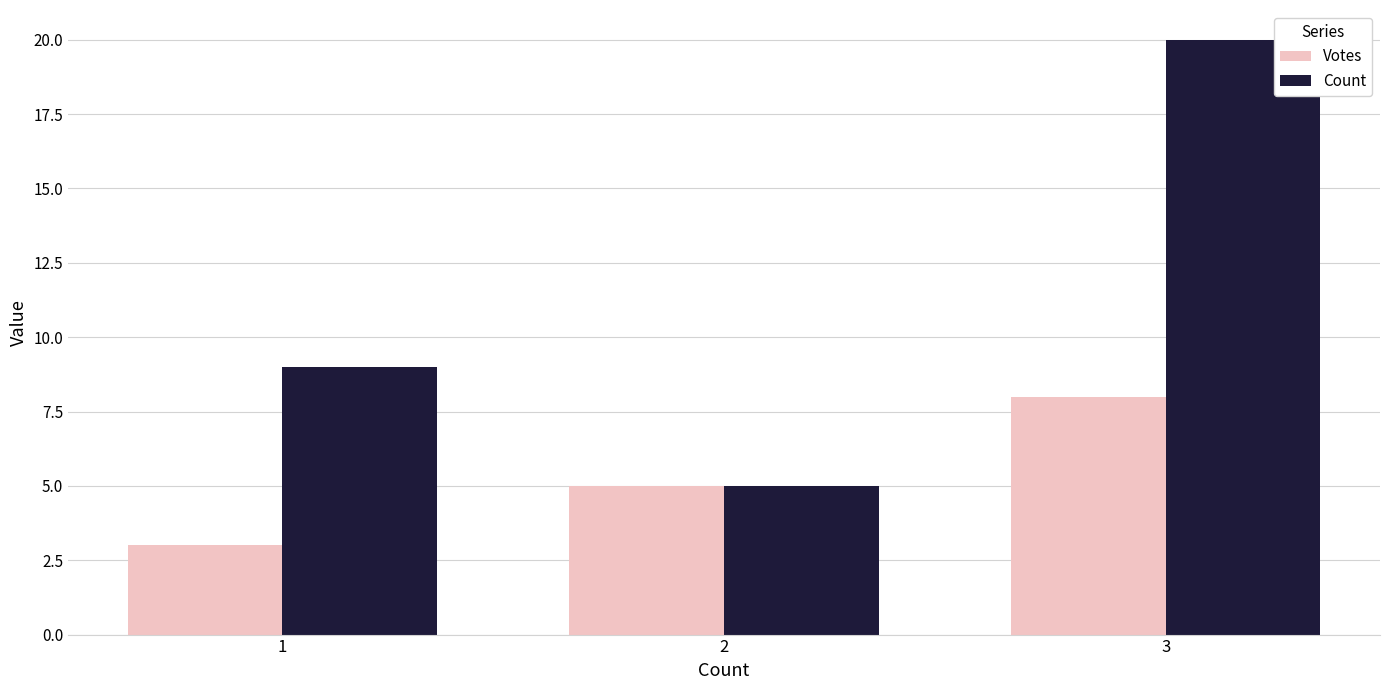

At 3, list the series in order from smallest to largest.

Votes, Count